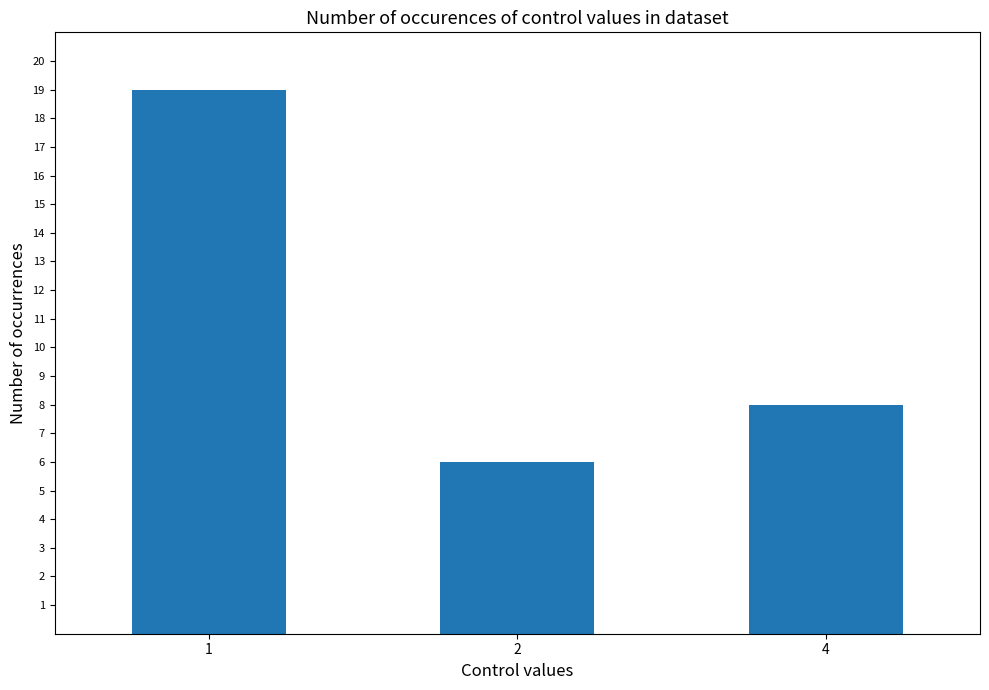

What is the sum of all values?

33